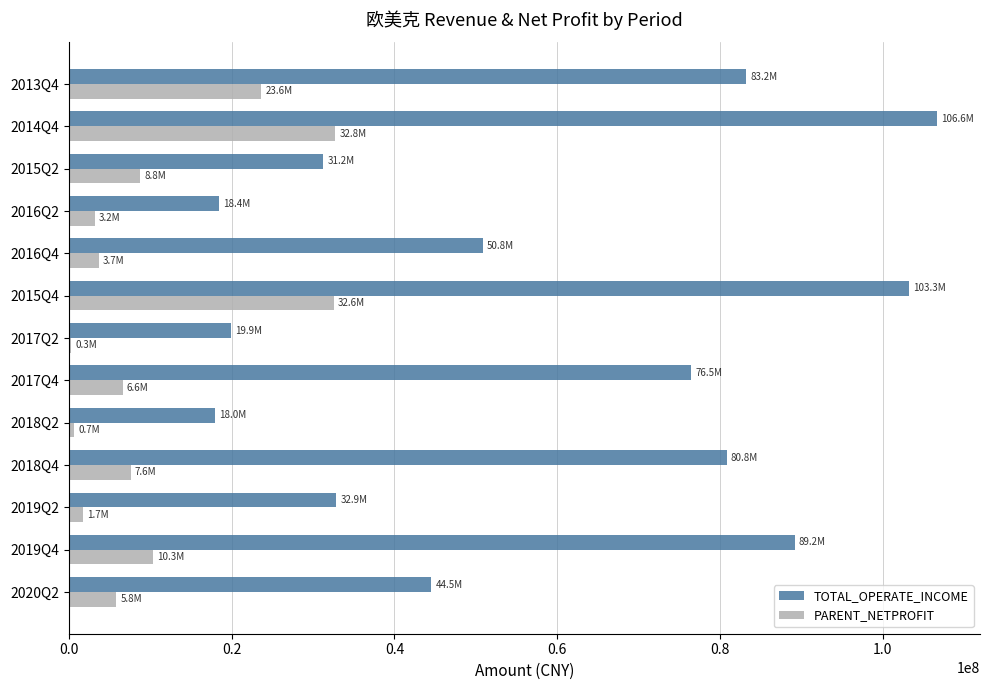

What is the sum of all PARENT_NETPROFIT values?

137688020.8